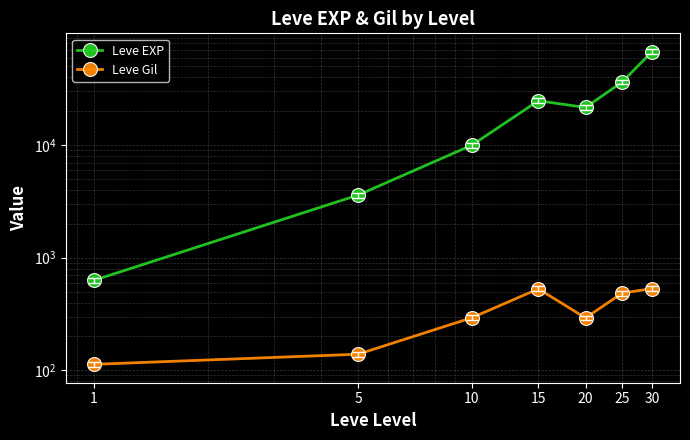

At which category is the sum across all series the highest?

30